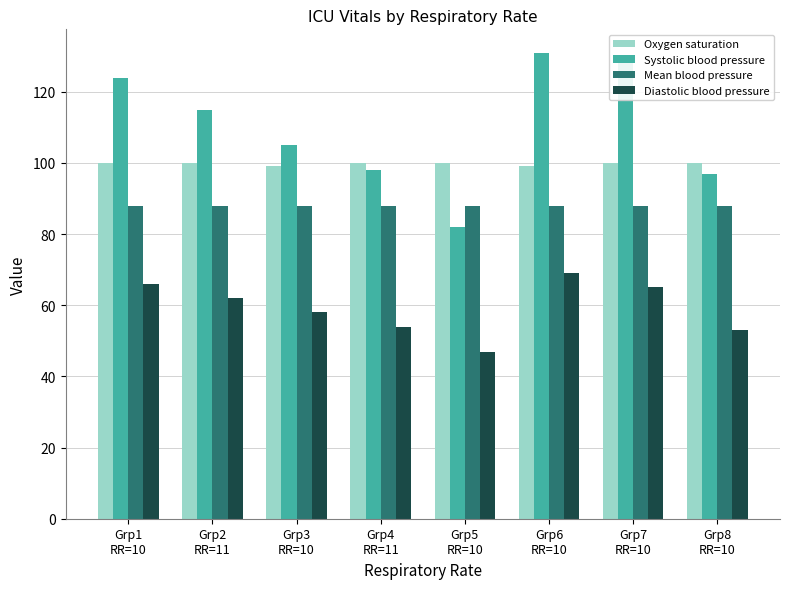

What is the label of the 2nd bar from the left?

Grp2
RR=11